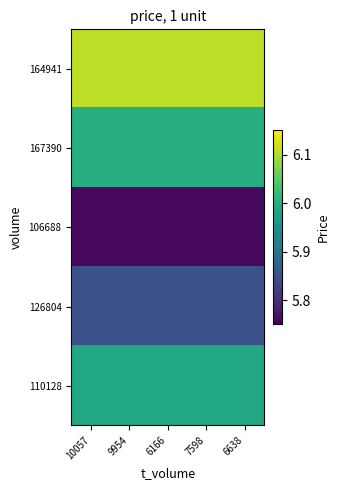

At how many categories does at least one series exceed 5?

5